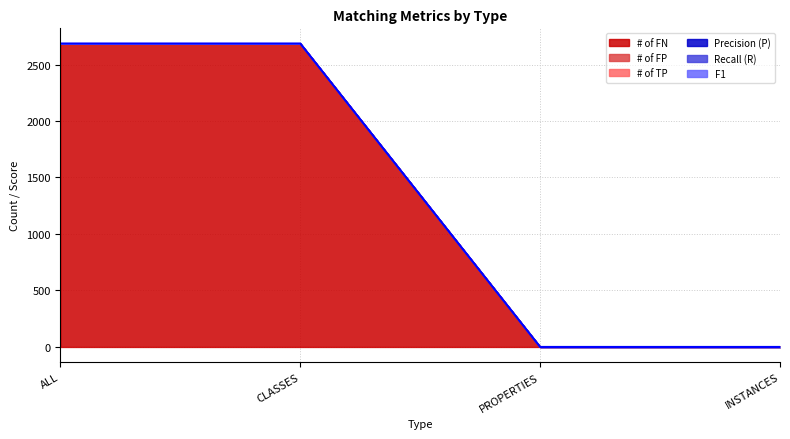

What is the label of the 2nd point from the right?

PROPERTIES